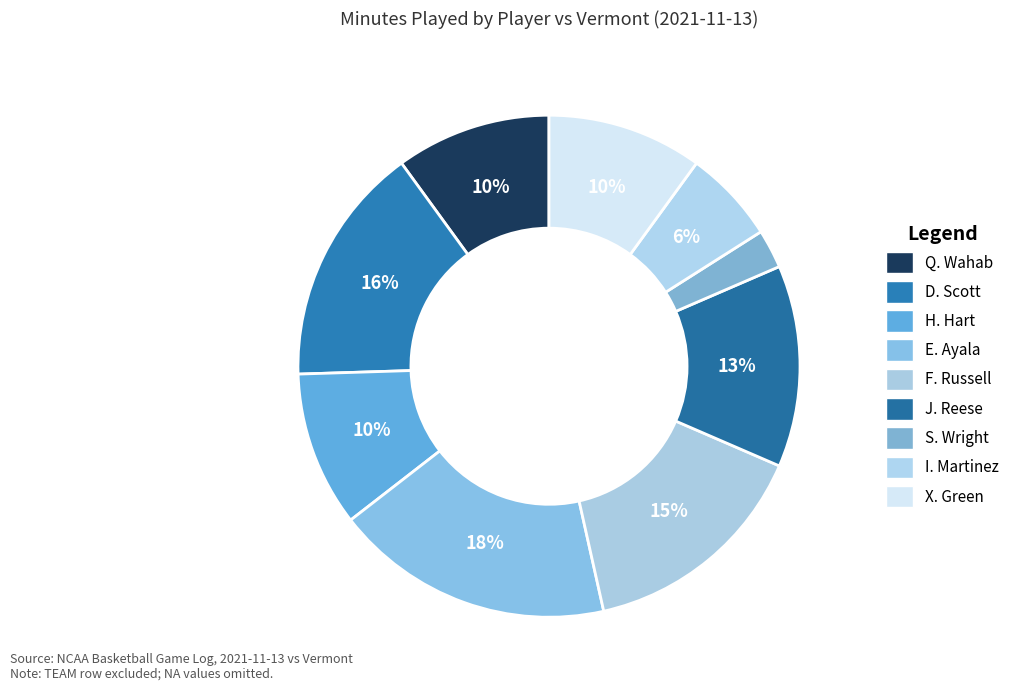

Which has a higher value, S. Wright or F. Russell?

F. Russell